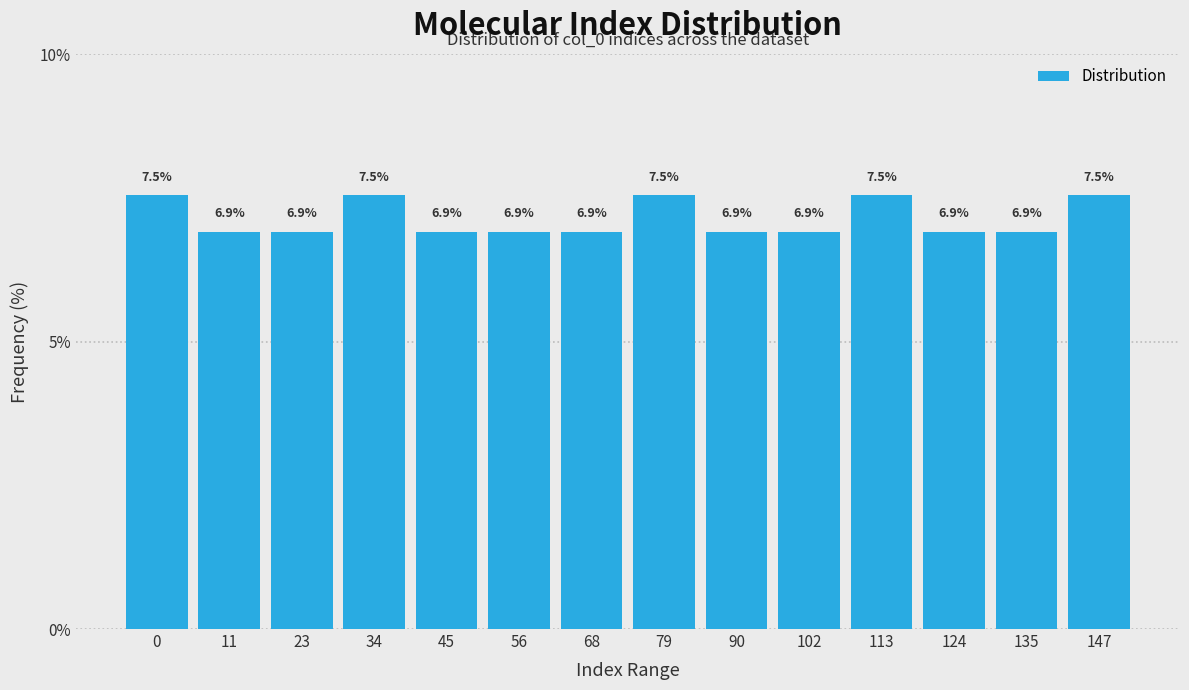

Reading right to left, extract all data points from this chart.

7.5	6.9	6.9	7.5	6.9	6.9	7.5	6.9	6.9	6.9	7.5	6.9	6.9	7.5